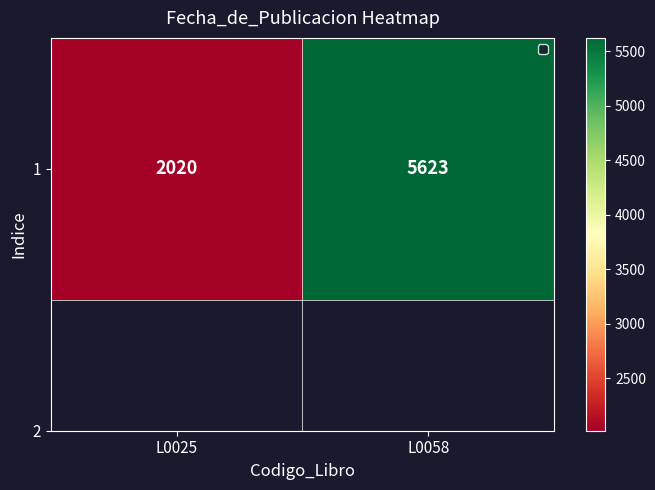

Reading left to right, transcribe all the data shown in this chart.

L0025=2020	L0058=5623